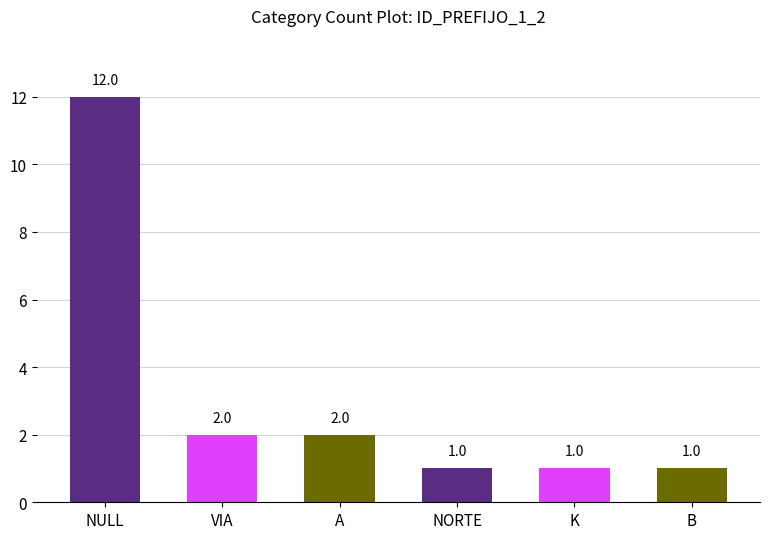

Reading right to left, transcribe all the data shown in this chart.

1	1	1	2	2	12